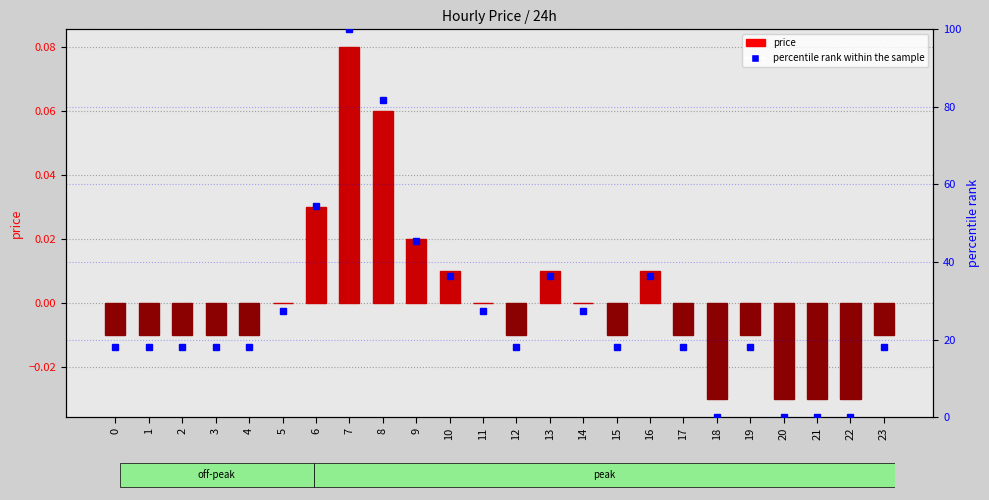

Reading right to left, extract all data points from this chart.

price: 23=-0.0	22=-0.0	21=-0.0	20=-0.0	19=-0.0	18=-0.0	17=-0.0	16=0.0	15=-0.0	14=0.0	13=0.0	12=-0.0	11=0.0	10=0.0	9=0.0	8=0.1	7=0.1	6=0.0	5=0.0	4=-0.0	3=-0.0	2=-0.0	1=-0.0	0=-0.0
percentile rank within the sample: 23=18.2	22=0.0	21=0.0	20=0.0	19=18.2	18=0.0	17=18.2	16=36.4	15=18.2	14=27.3	13=36.4	12=18.2	11=27.3	10=36.4	9=45.5	8=81.8	7=100.0	6=54.5	5=27.3	4=18.2	3=18.2	2=18.2	1=18.2	0=18.2